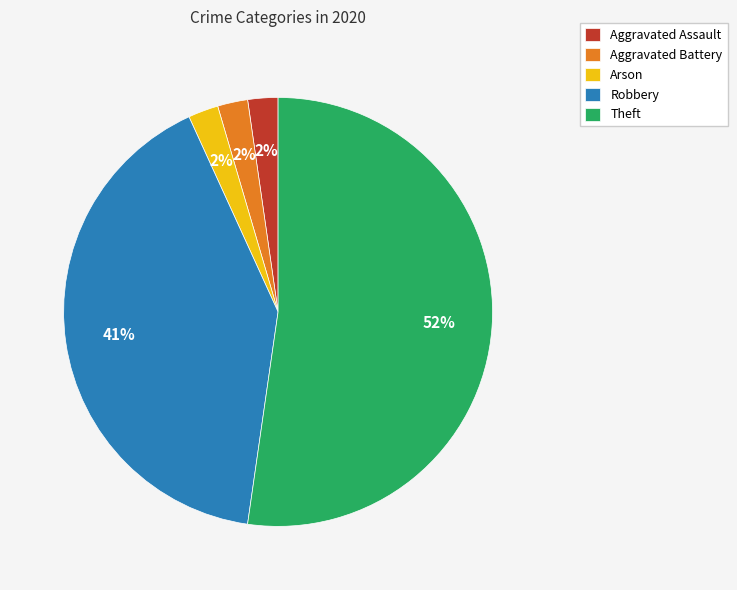

Is there a majority slice in this chart?

Yes